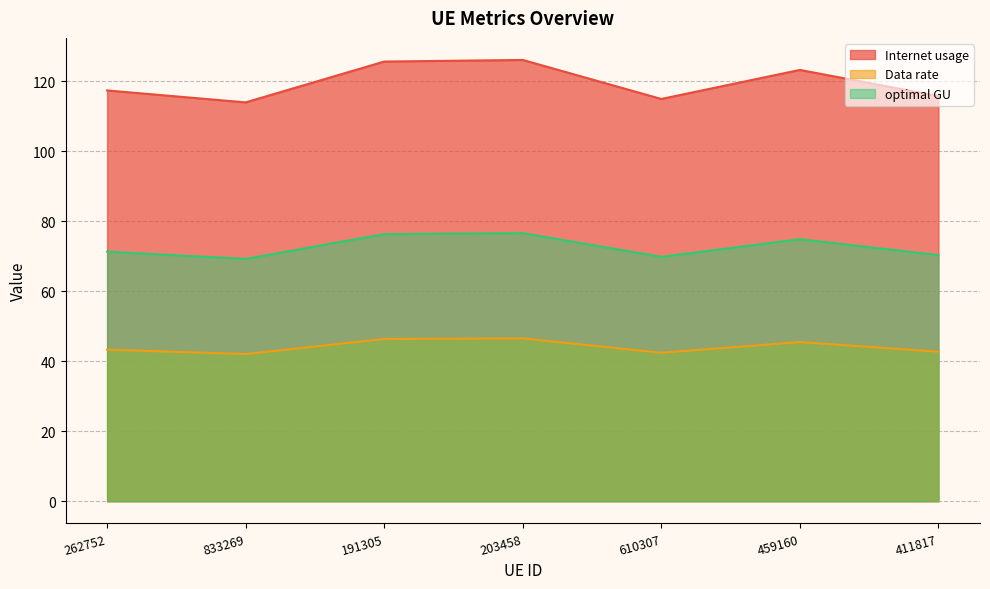

At which category does optimal GU reach its first local peak?

203458